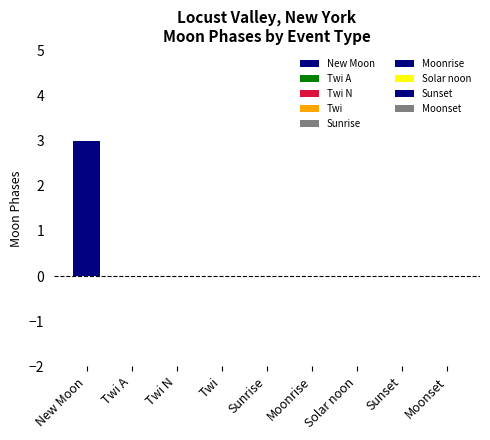

What is the difference between the maximum and minimum values?

3